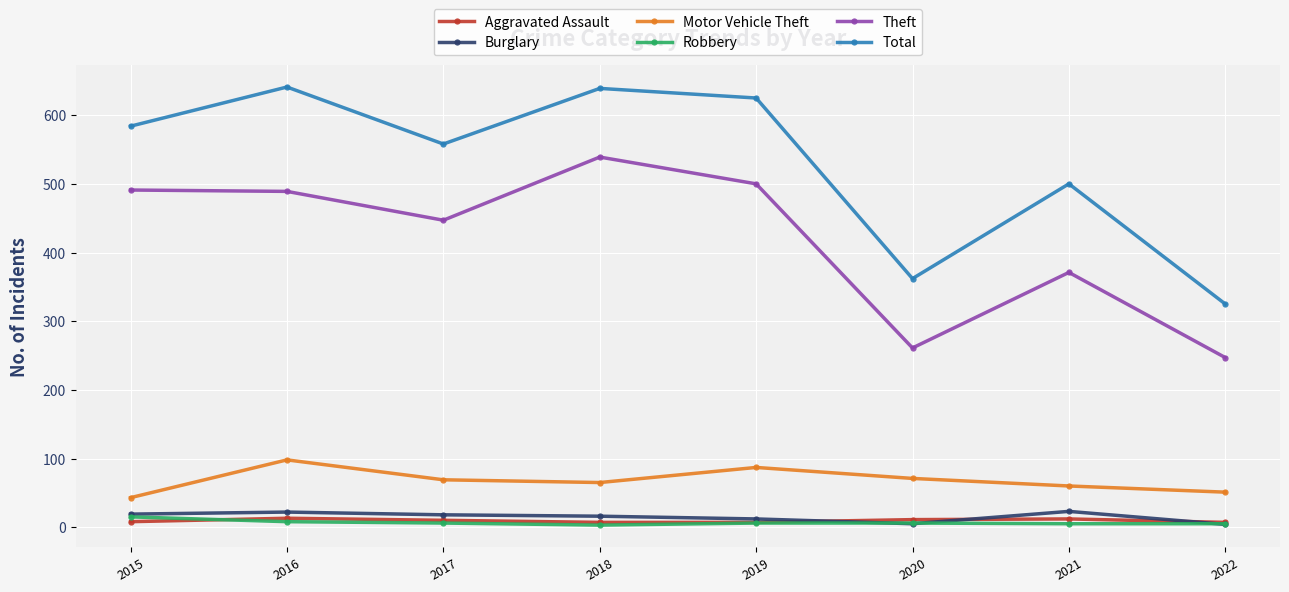

Which series has the largest range (max minus min)?

Total